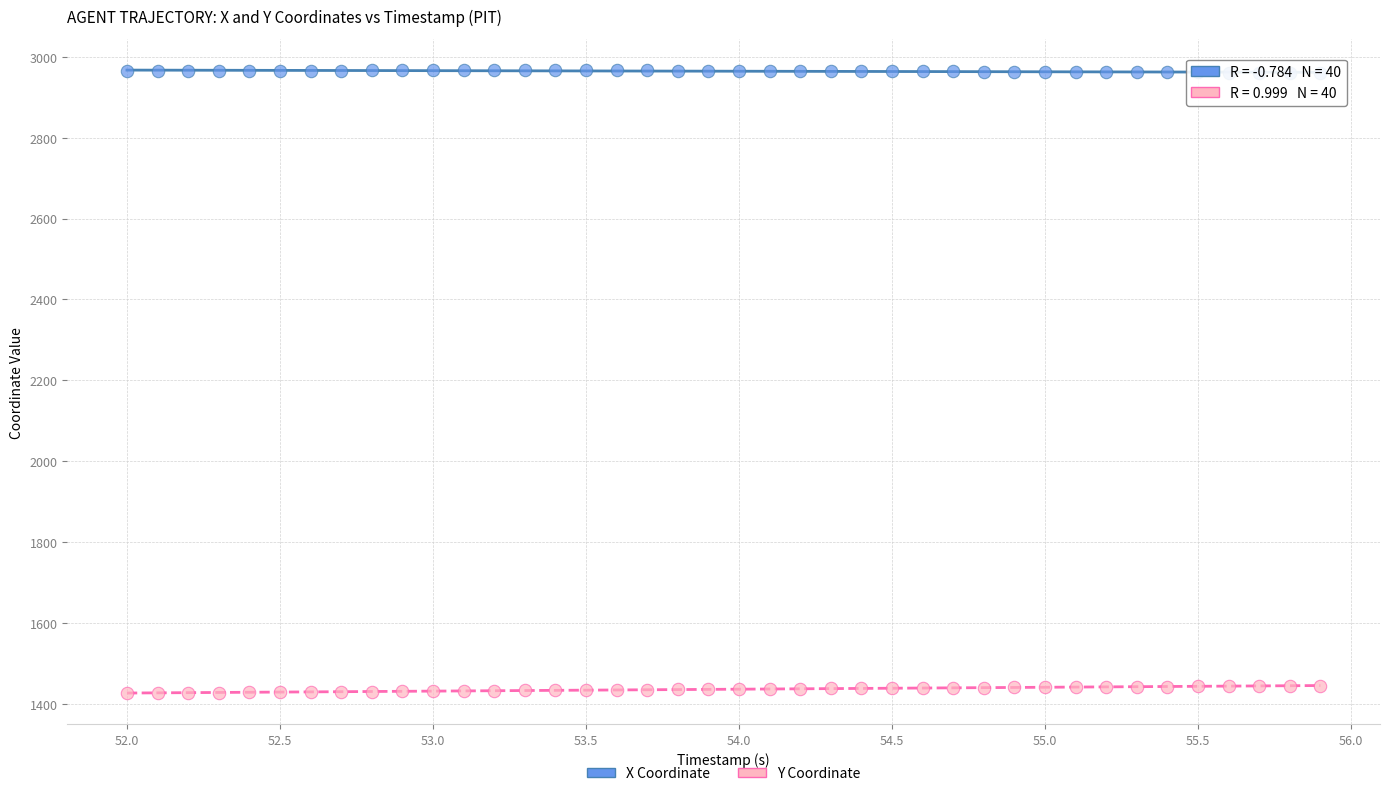

Which series reaches the minimum Y coordinate?

Y Coordinate